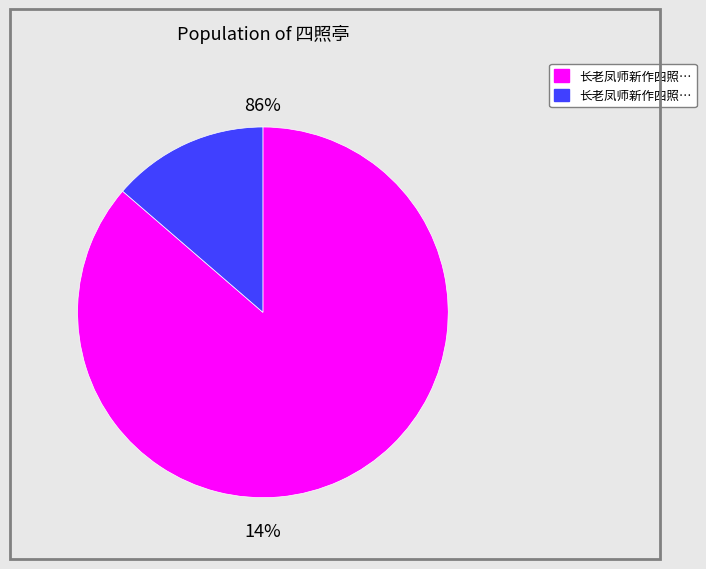

To the nearest percent, what is the average slice percentage?

50%